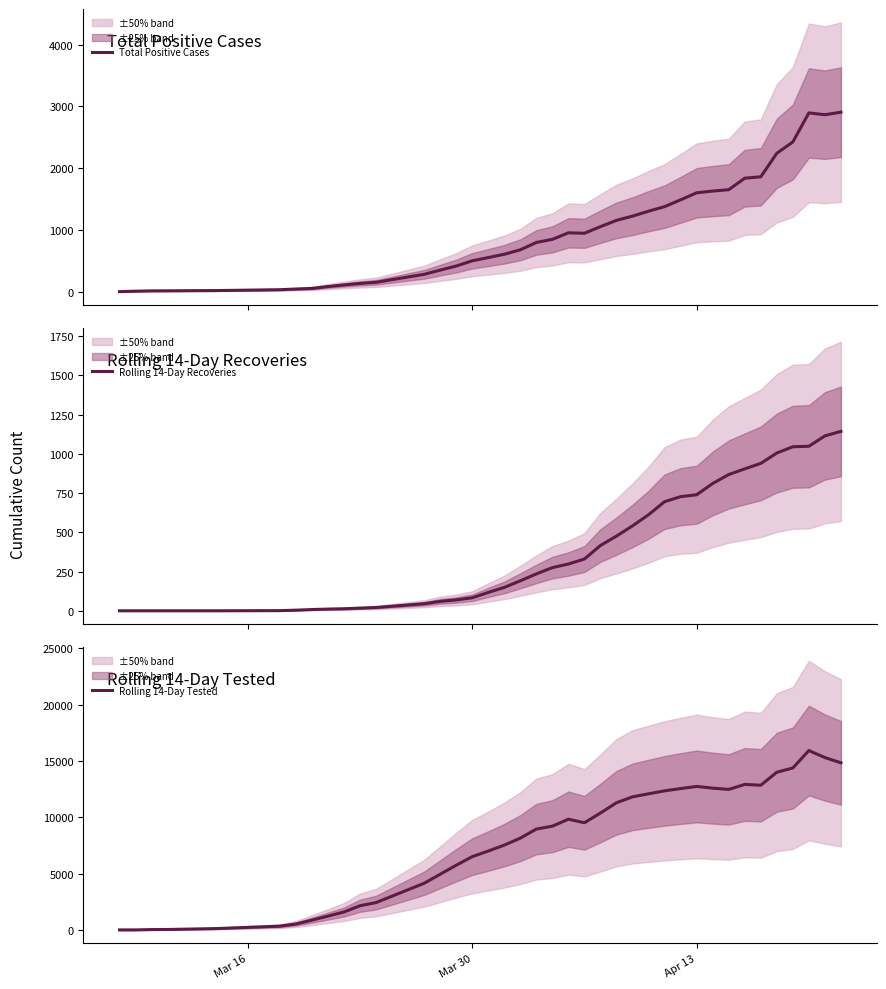

Which series has the largest range (max minus min)?

Rolling 14-Day Tested